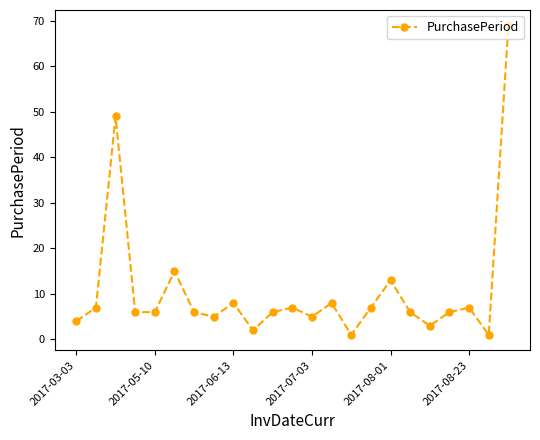

What is the value of the 21st point from the left?

7